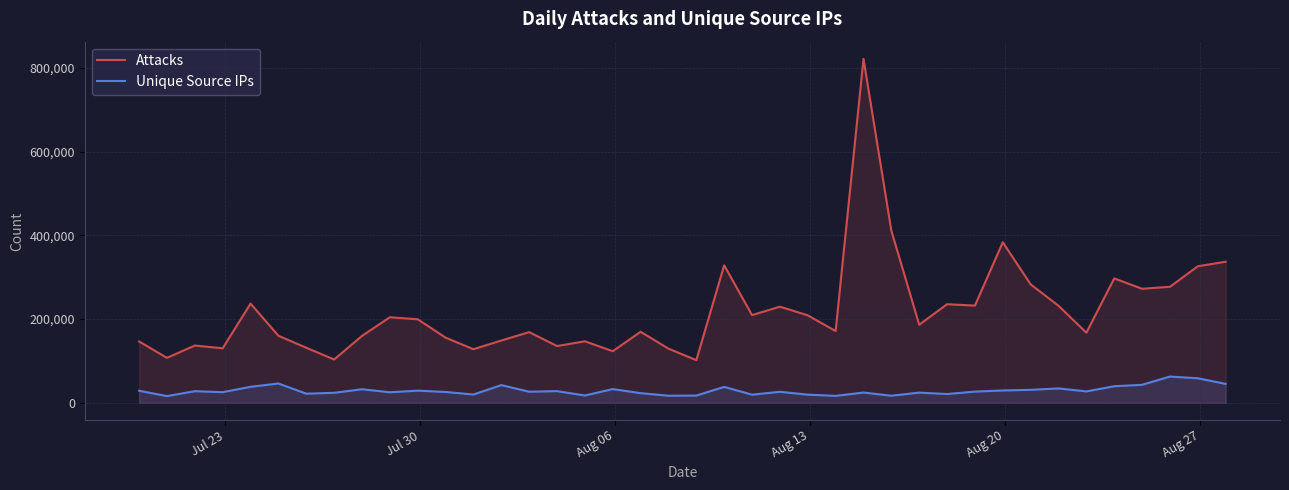

Rank the series by their maximum value, from lowest to highest.

Unique Source IPs, Attacks